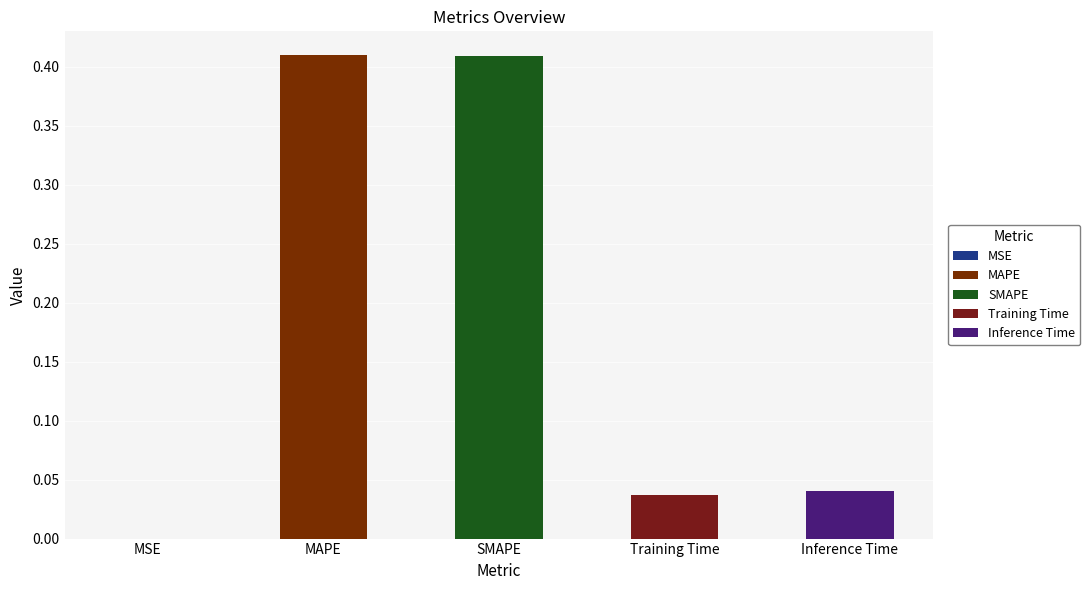

Which has a higher value, MAPE or Training Time?

MAPE